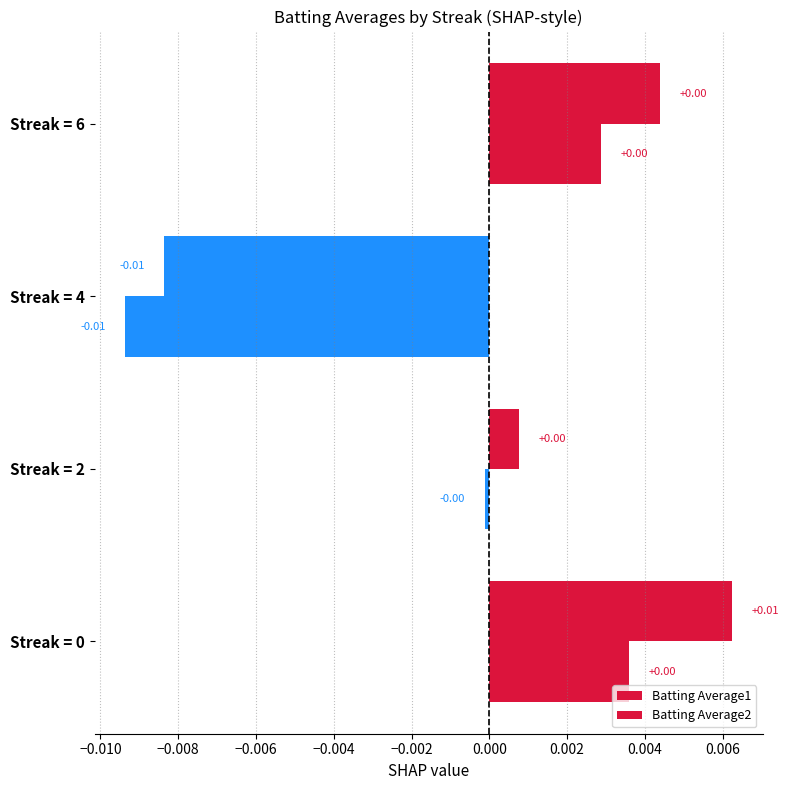

How many data points in Batting Average2 are less than 0?

2